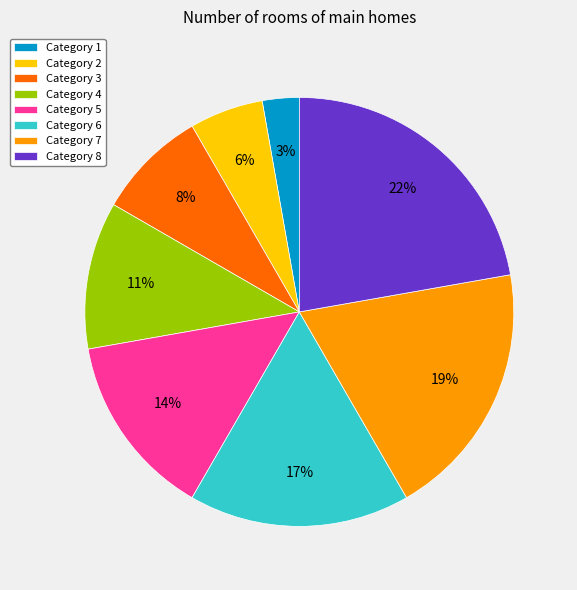

To the nearest percent, what is the combined percentage of Category 5 and Category 1?

17%